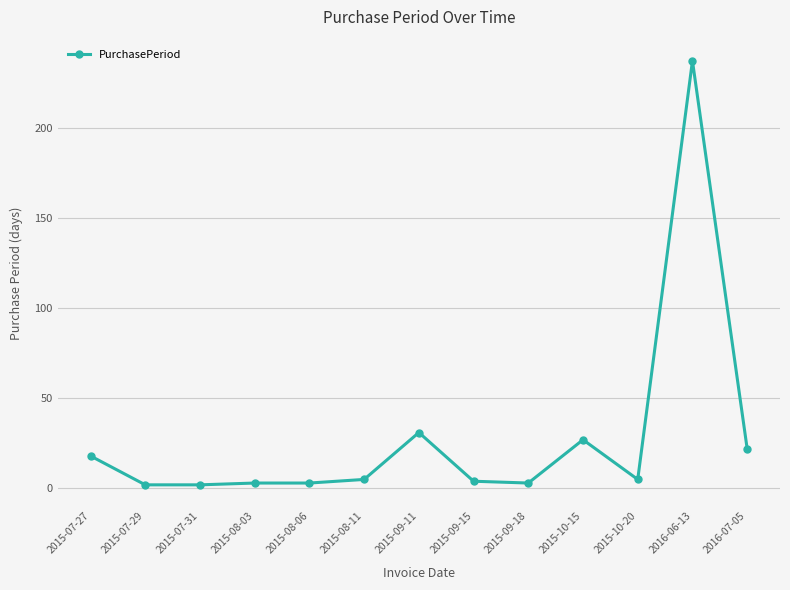

What is the value of the 13th point from the left?

22